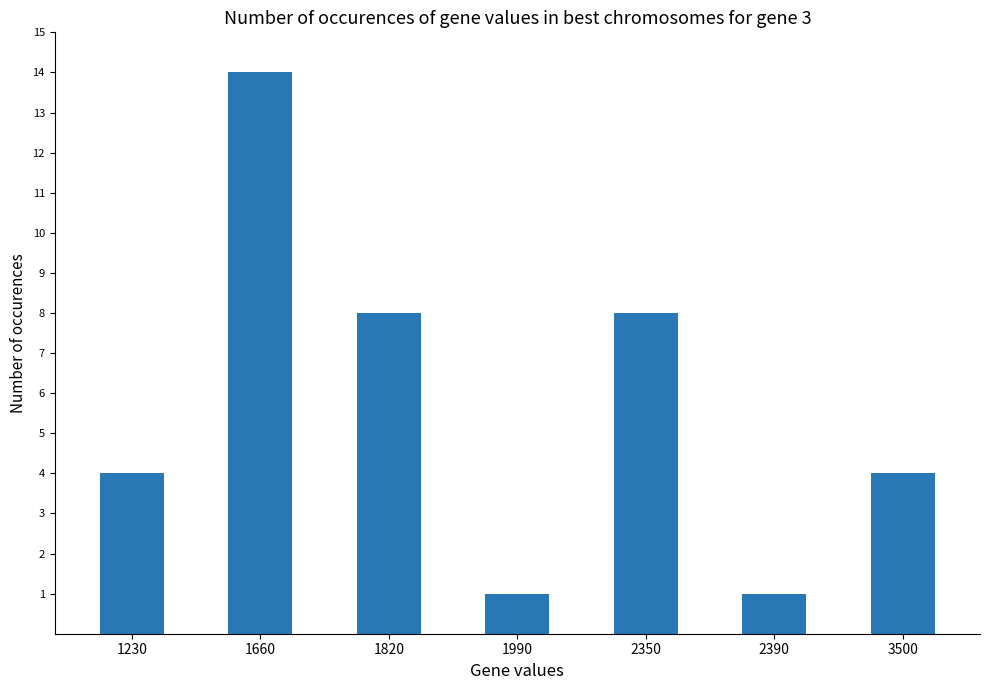

Between 2350 and 1660, which is larger?

1660